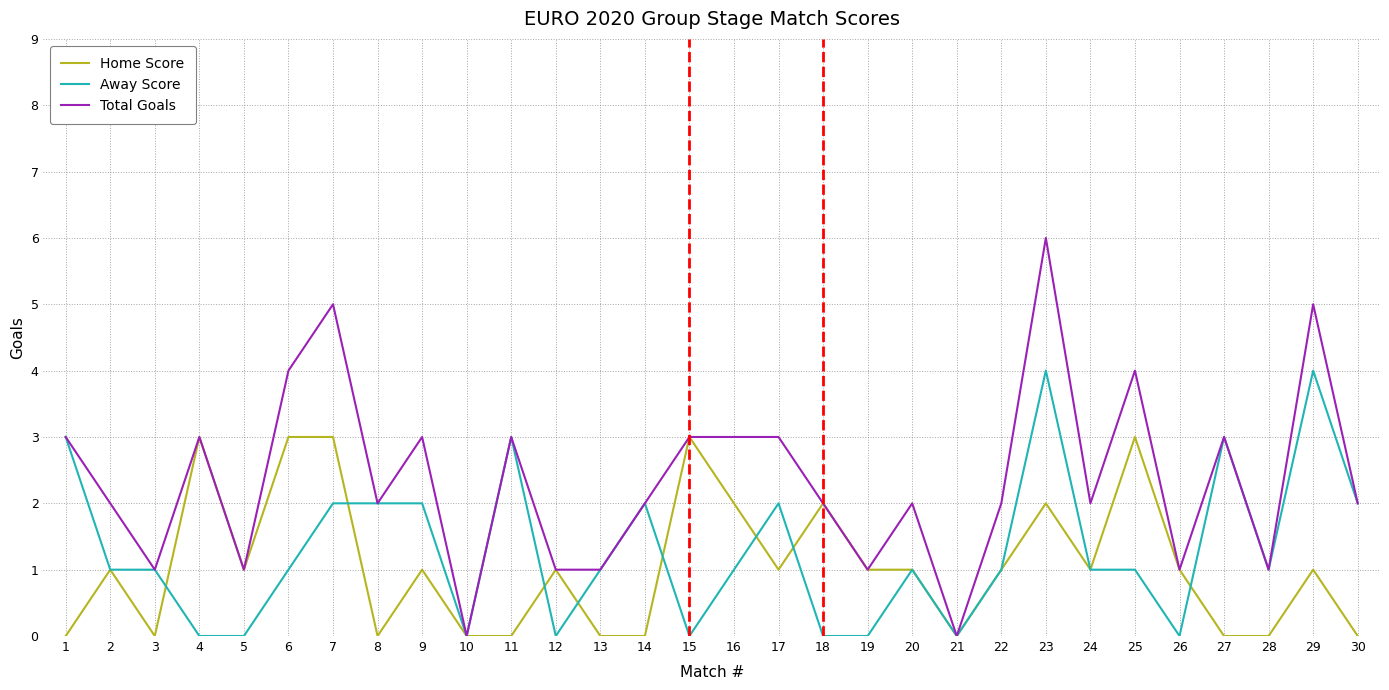

Reading right to left, list all the values displayed in this chart.

Home Score: 30=0	29=1	28=0	27=0	26=1	25=3	24=1	23=2	22=1	21=0	20=1	19=1	18=2	17=1	16=2	15=3	14=0	13=0	12=1	11=0	10=0	9=1	8=0	7=3	6=3	5=1	4=3	3=0	2=1	1=0
Away Score: 30=2	29=4	28=1	27=3	26=0	25=1	24=1	23=4	22=1	21=0	20=1	19=0	18=0	17=2	16=1	15=0	14=2	13=1	12=0	11=3	10=0	9=2	8=2	7=2	6=1	5=0	4=0	3=1	2=1	1=3
Total Goals: 30=2	29=5	28=1	27=3	26=1	25=4	24=2	23=6	22=2	21=0	20=2	19=1	18=2	17=3	16=3	15=3	14=2	13=1	12=1	11=3	10=0	9=3	8=2	7=5	6=4	5=1	4=3	3=1	2=2	1=3